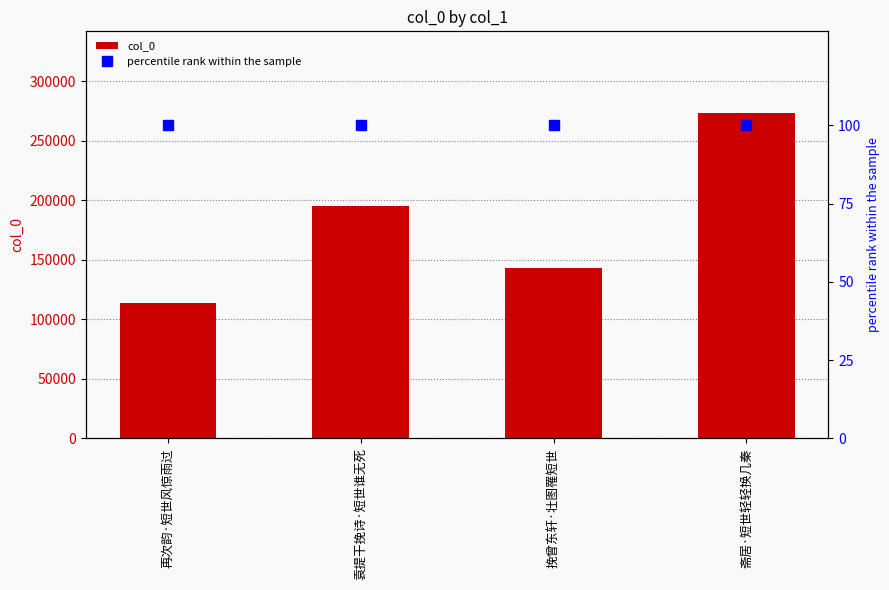

Rank the series at 袁提干挽诗·短世谁无死 from highest to lowest value.

col_0, percentile rank within the sample